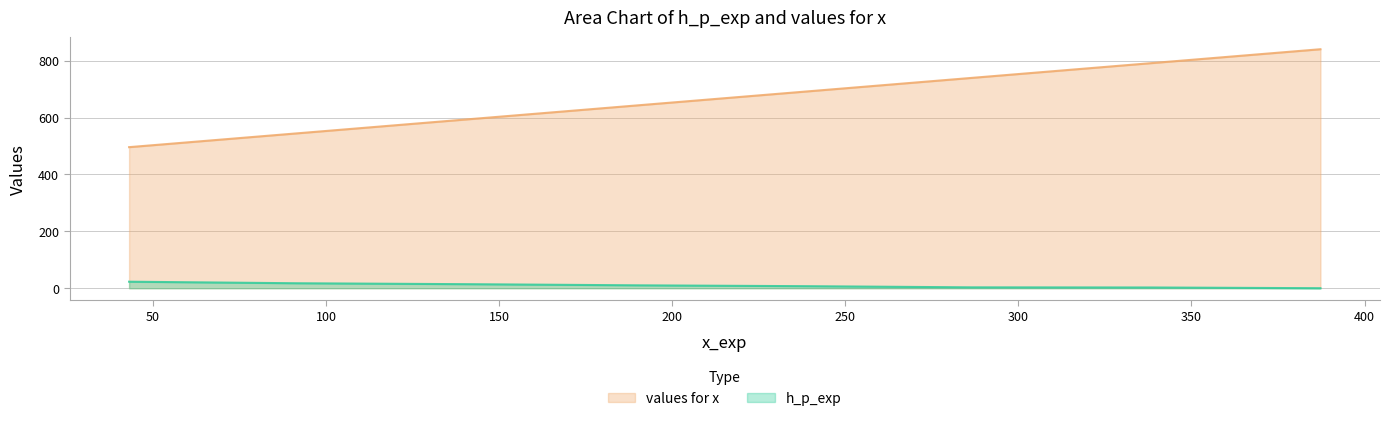

At which label does h_p_exp reach its peak?

43.068735516728